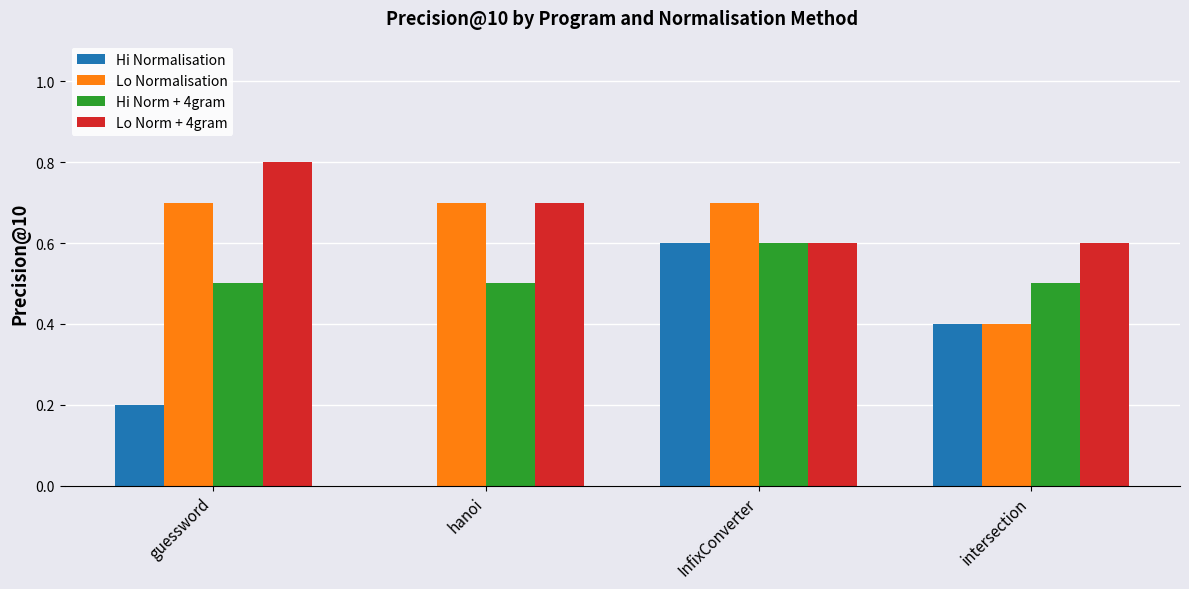

The Lo Norm + 4gram series shows 0.8 at guessword. True or false?

True